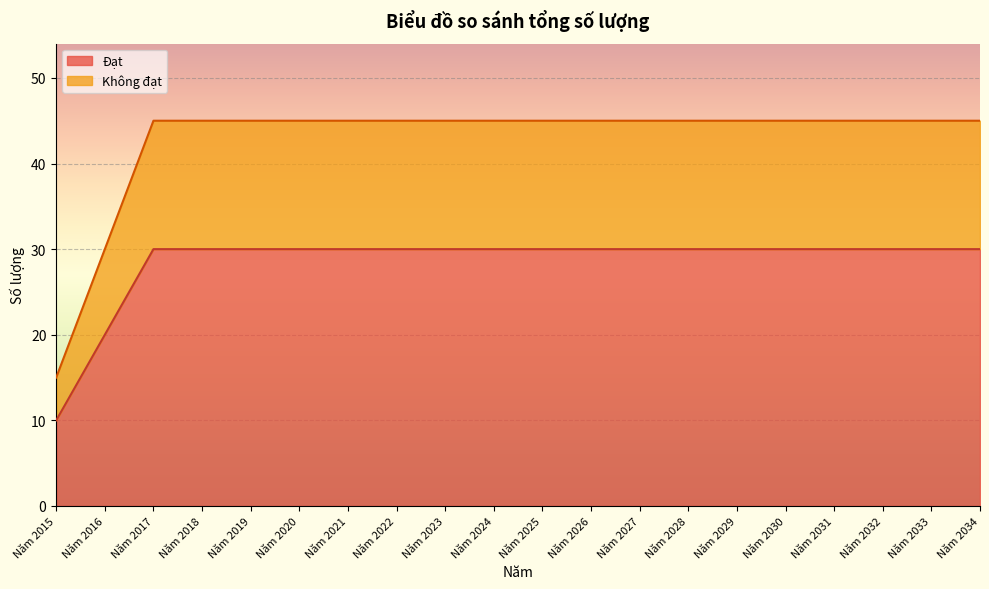

True or false: Không đạt has more than 0 interior local peaks.

False